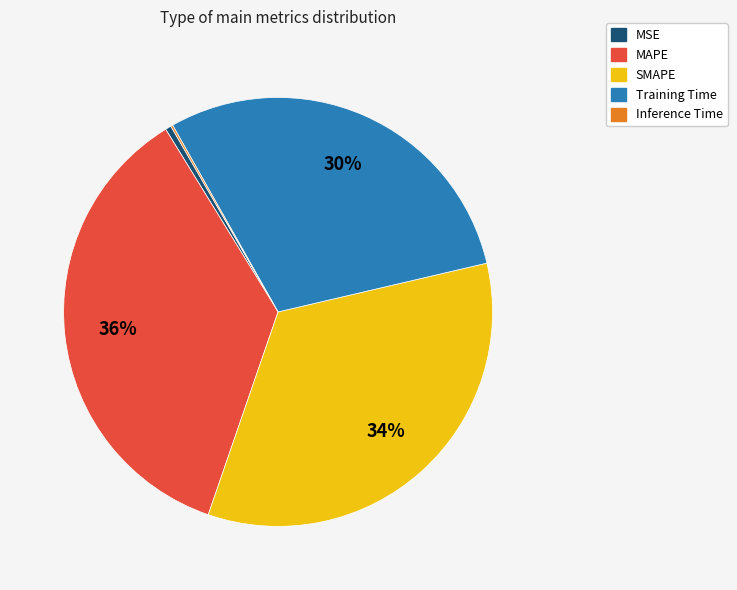

To the nearest percent, what is the combined percentage of SMAPE and MSE?

34%